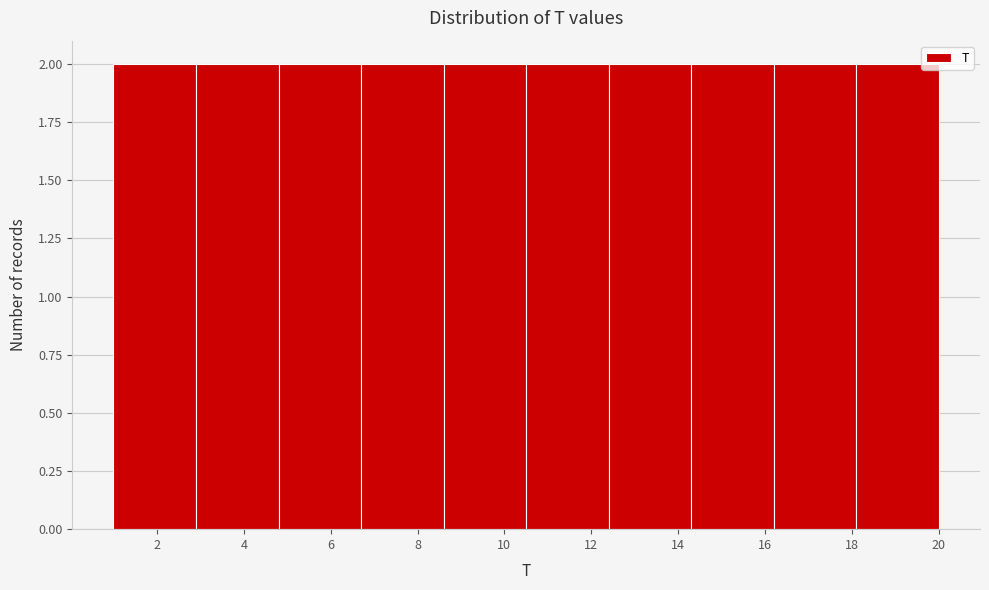

What is the height of the bar covering 2.9 to 4.8 on the x-axis? Neither the bar edges nor the heights are printed on the chart, so give them approximately, as read against the axes.

2